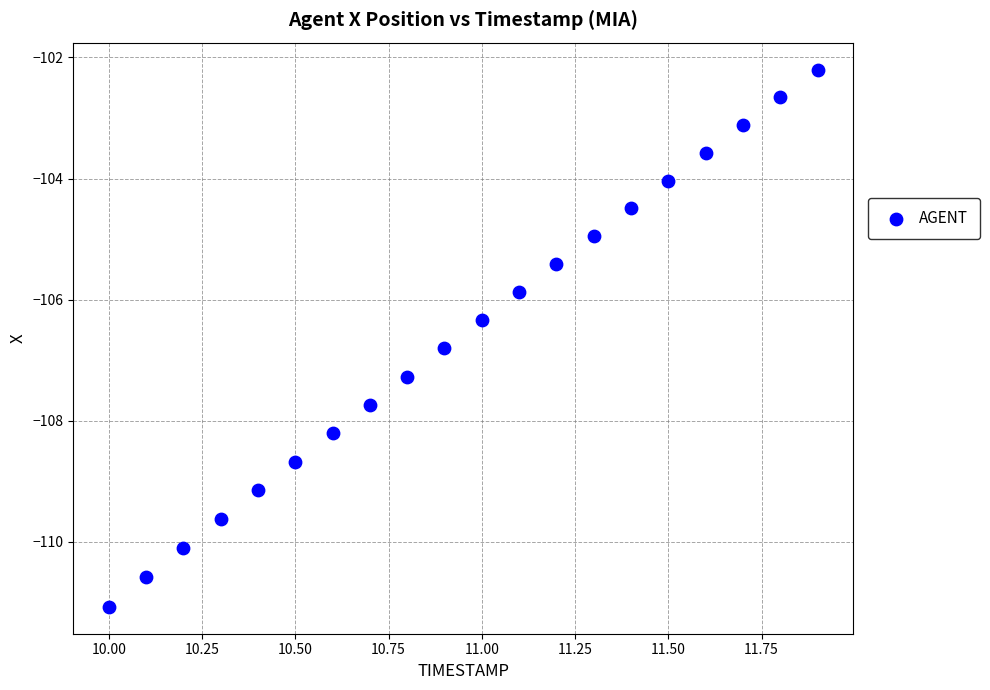

What Y value in the scatter plot is closest to -106?

-105.9